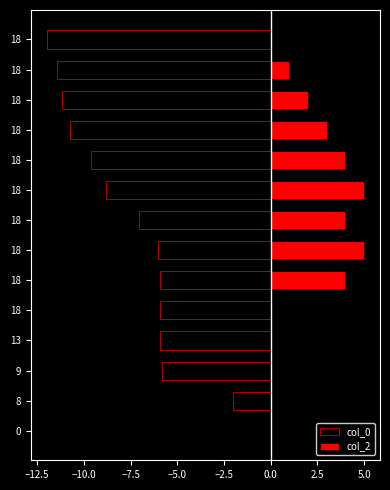

What is the difference between the second highest and minimum values in the col_2 series?

5.0